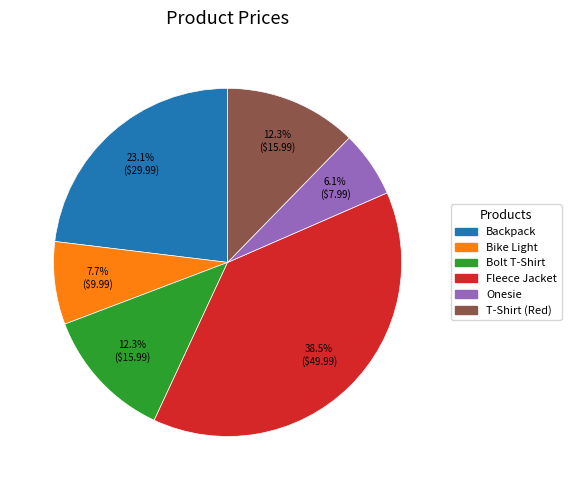

Is there any slice that represents more than half of the pie?

No